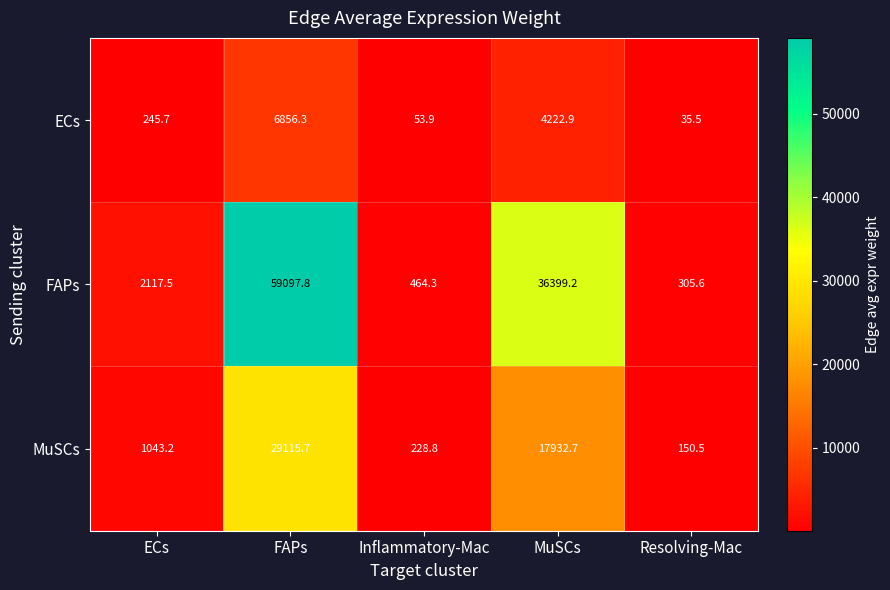

What is the minimum value shown in the chart?

35.5